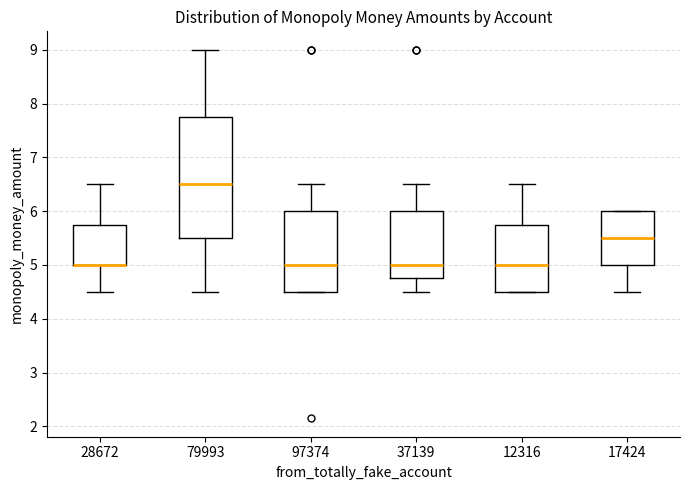

Which box is the tallest, from its lower edge to its upper edge?

79993